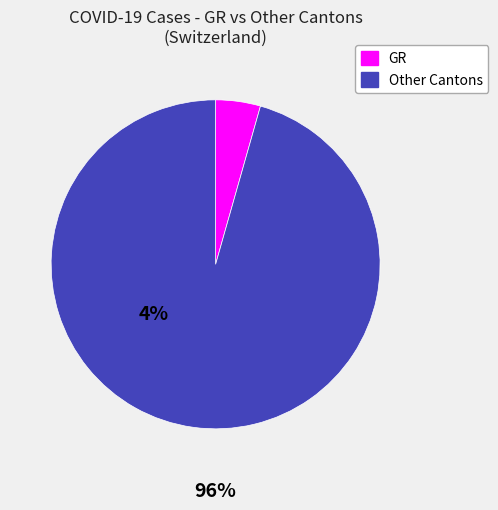

Does any single category account for the majority?

Yes